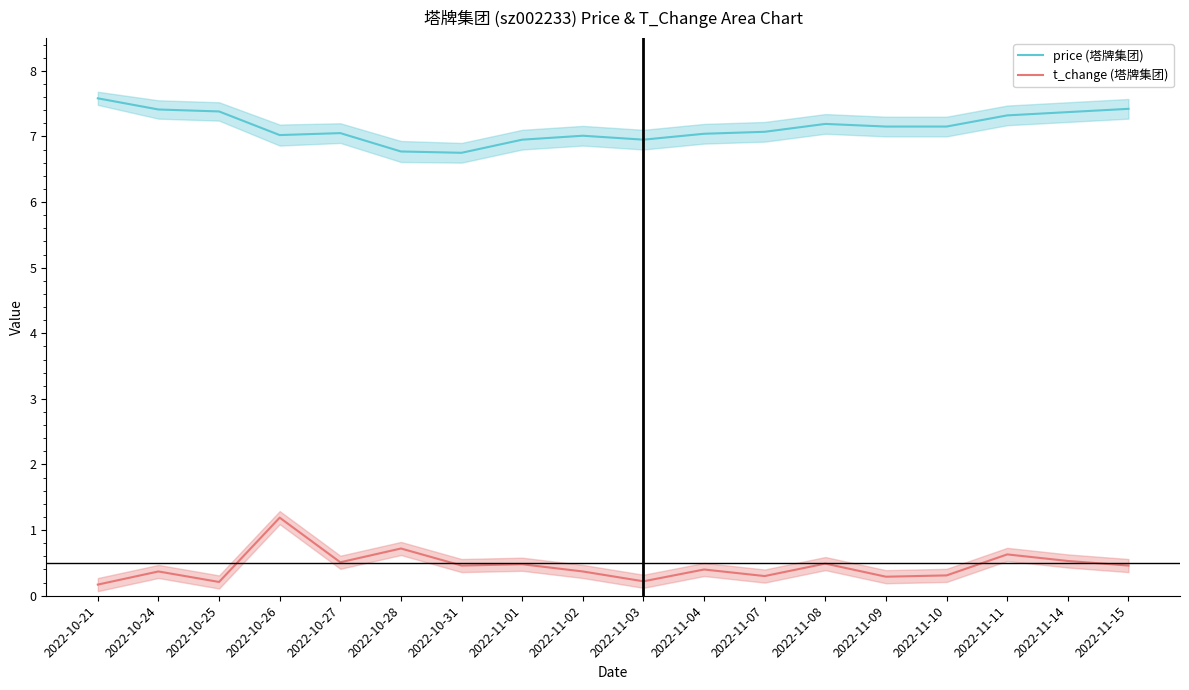

Which series has the largest range (max minus min)?

t_change (塔牌集团)